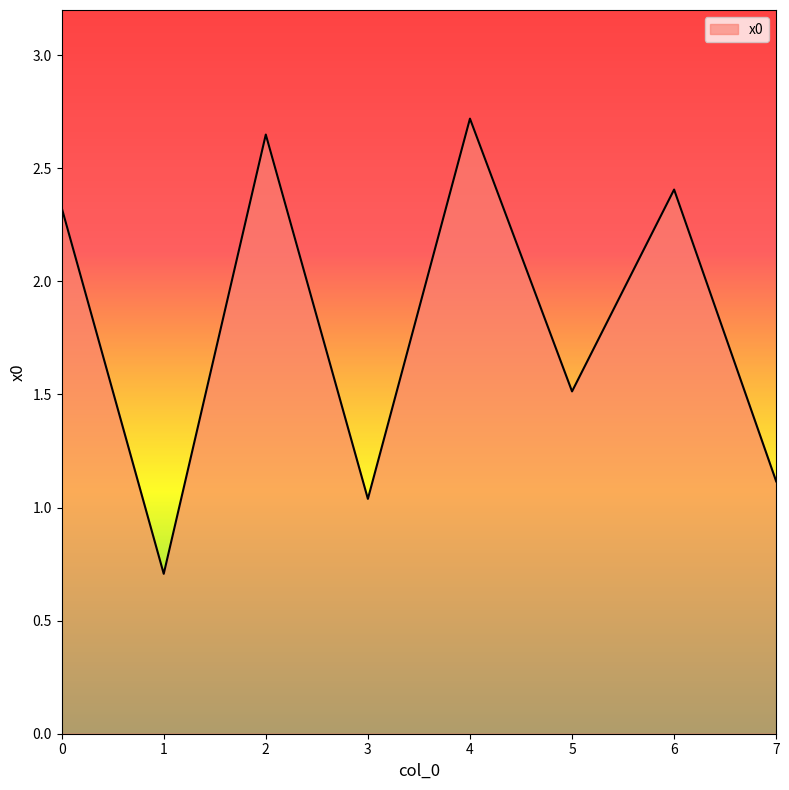

How many values are below 2?

4